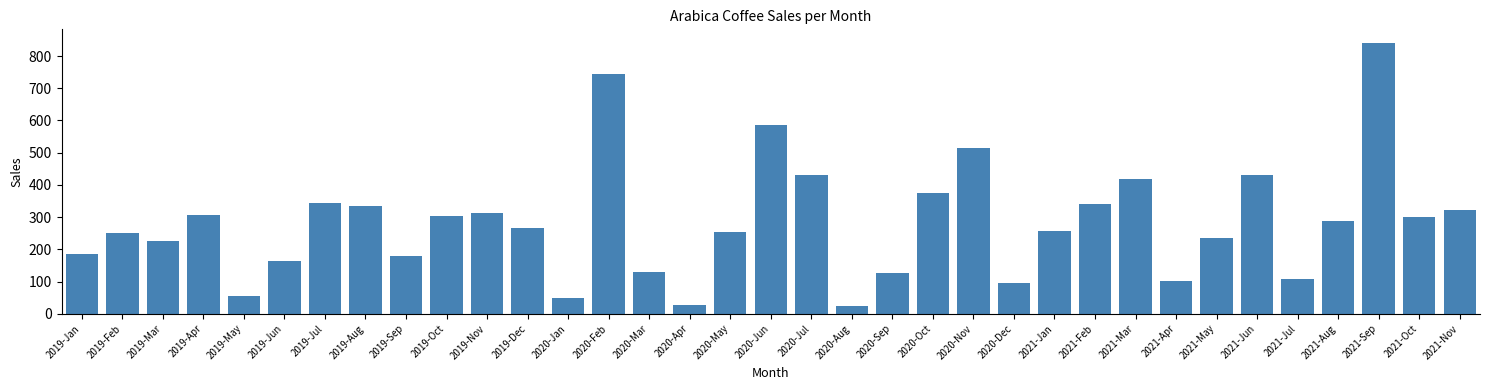

Is it true that the value at 2021-Mar is 737.0?

False